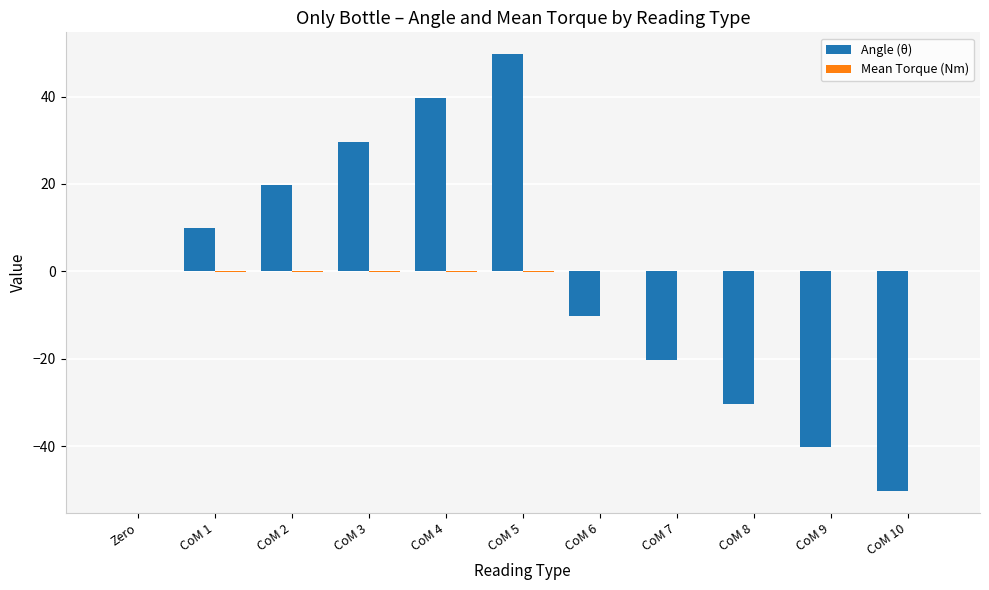

At which label does Angle (θ) reach its peak?

CoM 5